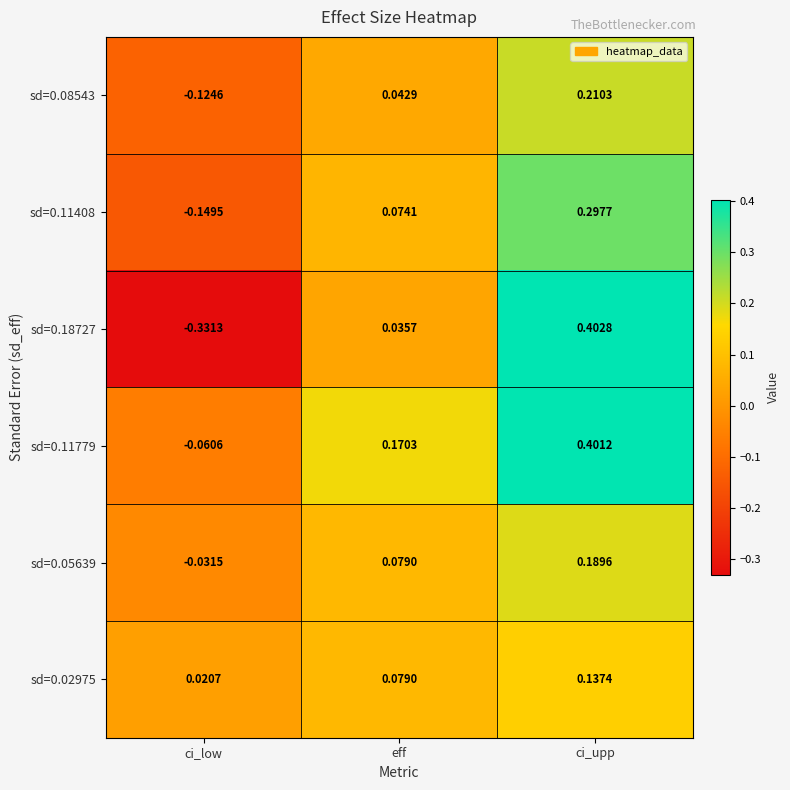

At which label is sd=0.11408 closest to 0?

eff